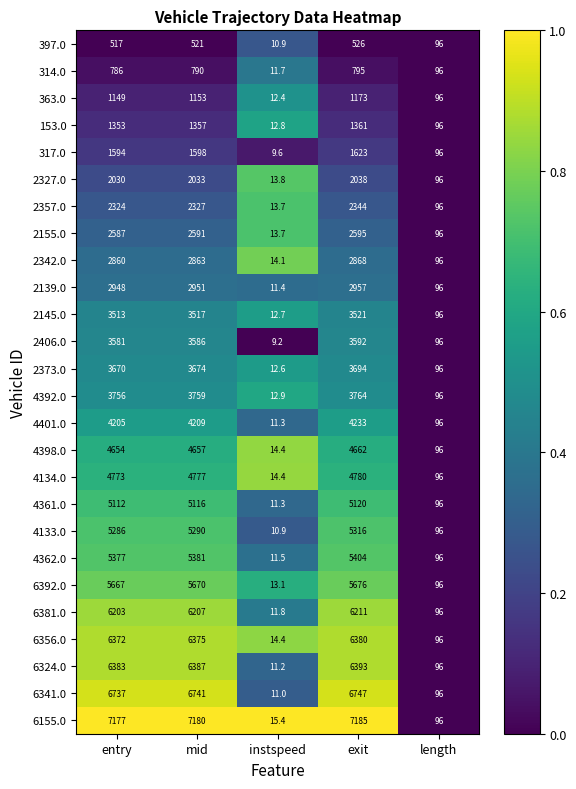

Which series has the largest total across all categories?

6155.0